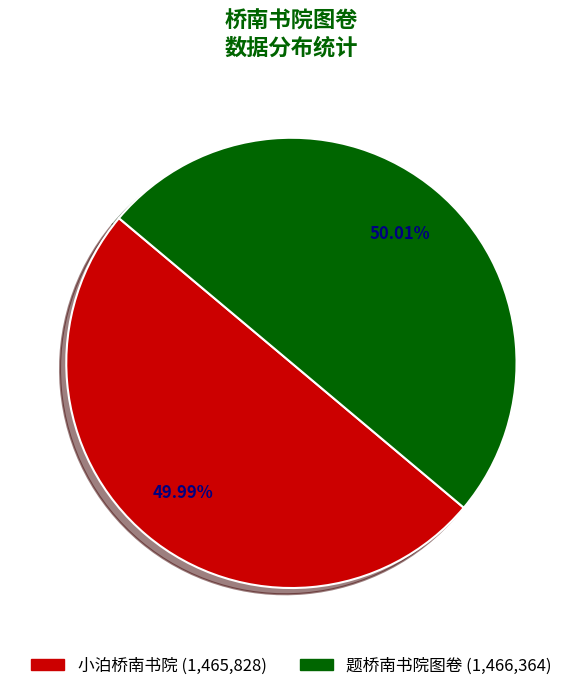

How many slices are in this pie chart?

2